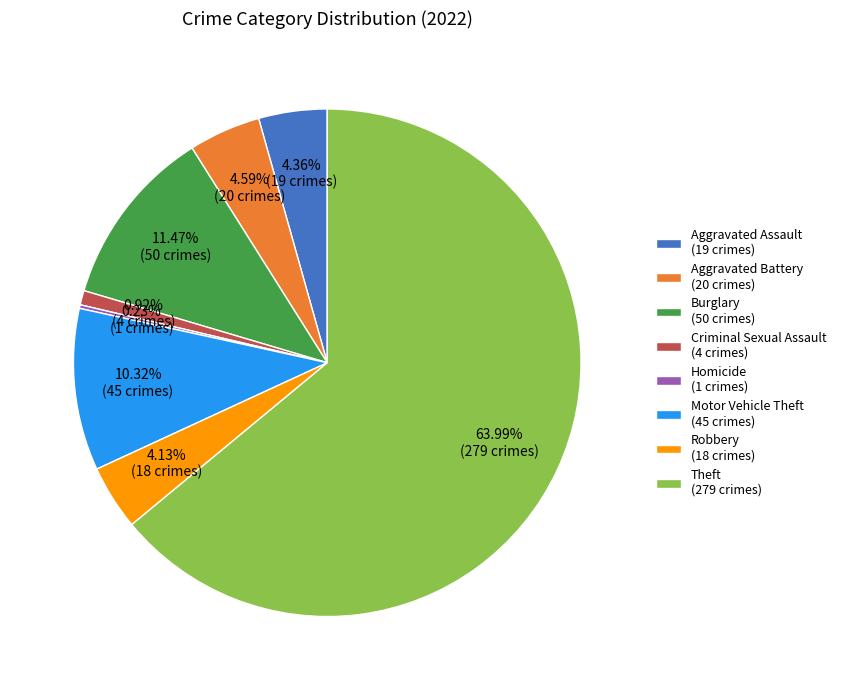

Between Criminal Sexual Assault (4 crimes) and Aggravated Assault (19 crimes), which is larger?

Aggravated Assault (19 crimes)